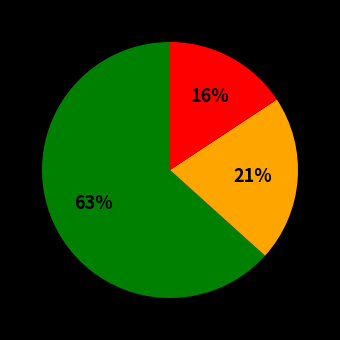

Does any single category account for the majority?

Yes